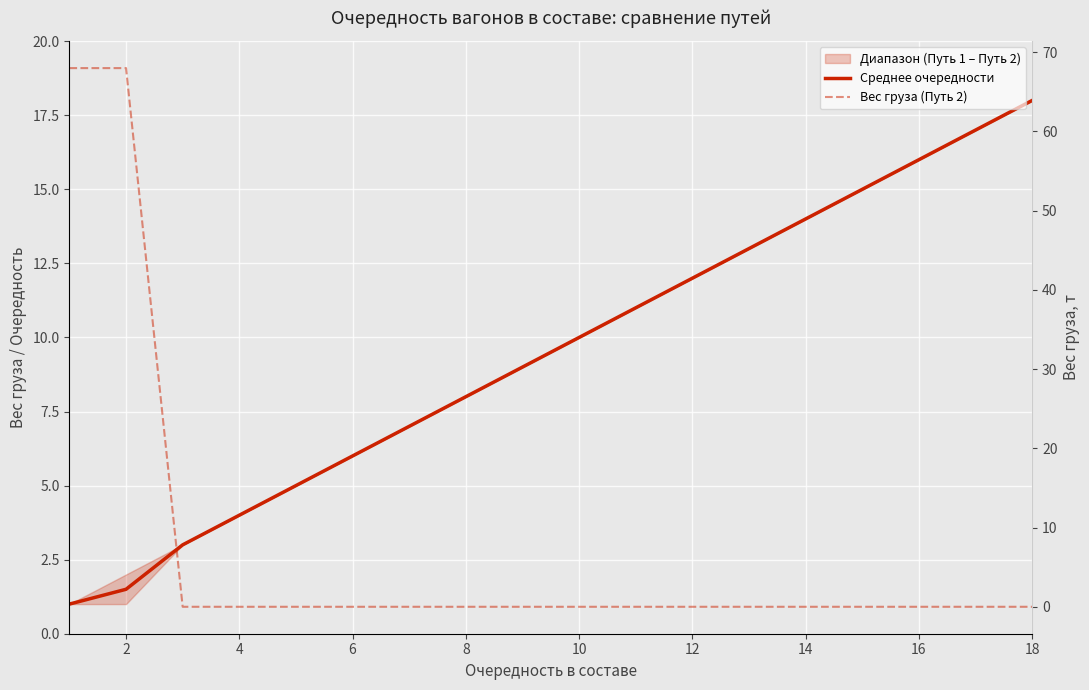

How many intersections are there between Среднее очередности and Вес груза (Путь 2)?

1